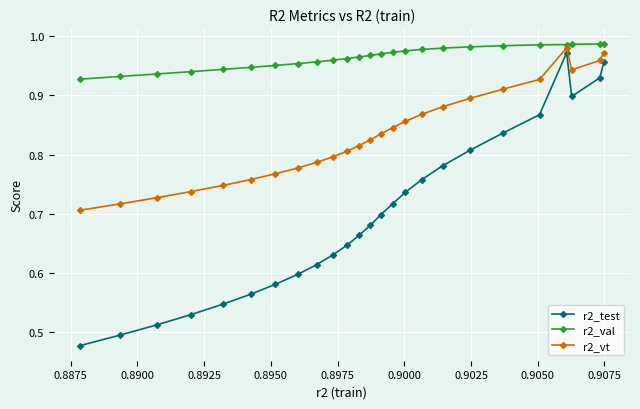

Which series has the largest total across all categories?

r2_val